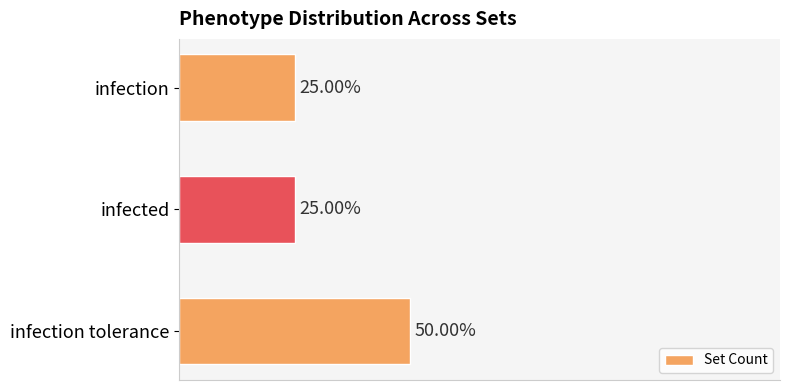

Are the bars horizontal?

Yes